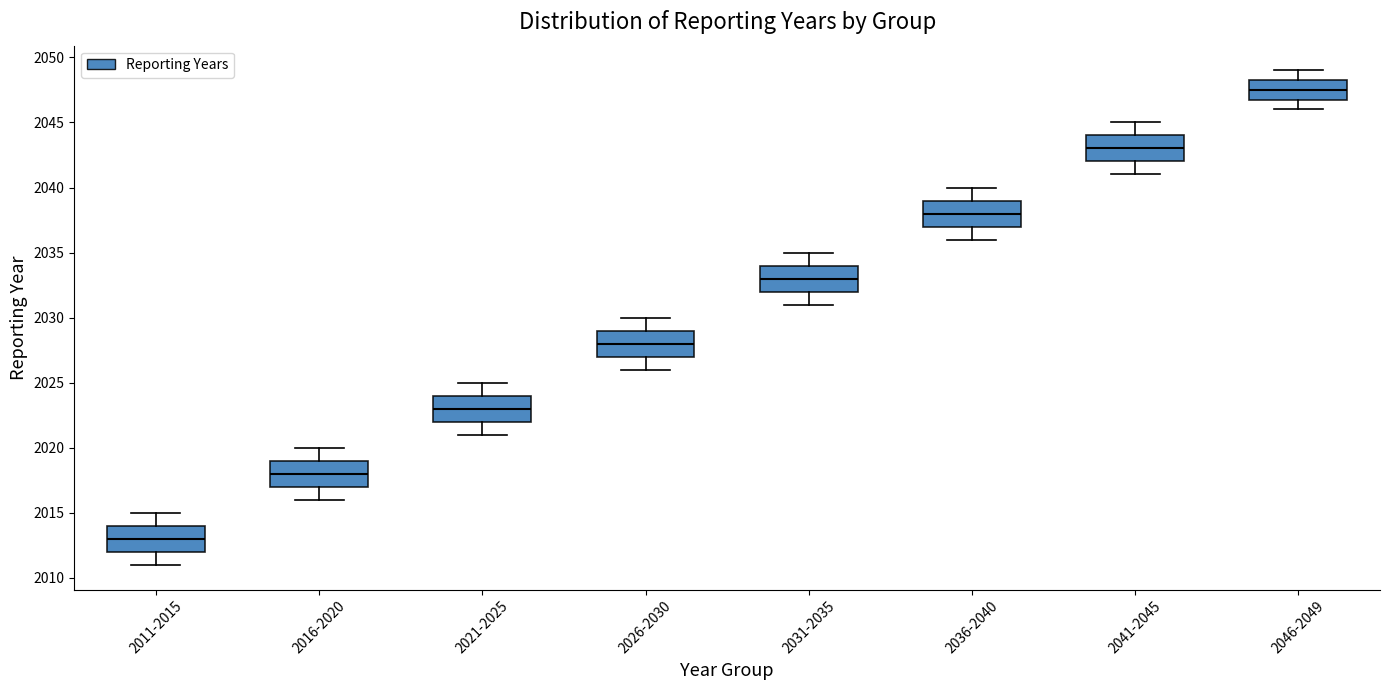

Reading left to right, transcribe this box plot: for each box, give where its median line is, the range the box spans, and where its two whiskers end, as read against the y-axis. The values are not printed on the chart, so give them approximately, as read against the axis.

2011-2015: median 2013.0, box 2012.0 to 2014.0, whiskers 2011.0 to 2015.0
2016-2020: median 2018.0, box 2017.0 to 2019.0, whiskers 2016.0 to 2020.0
2021-2025: median 2023.0, box 2022.0 to 2024.0, whiskers 2021.0 to 2025.0
2026-2030: median 2028.0, box 2027.0 to 2029.0, whiskers 2026.0 to 2030.0
2031-2035: median 2033.0, box 2032.0 to 2034.0, whiskers 2031.0 to 2035.0
2036-2040: median 2038.0, box 2037.0 to 2039.0, whiskers 2036.0 to 2040.0
2041-2045: median 2043.0, box 2042.0 to 2044.0, whiskers 2041.0 to 2045.0
2046-2049: median 2047.5, box 2047.0 to 2048.5, whiskers 2046.0 to 2049.0